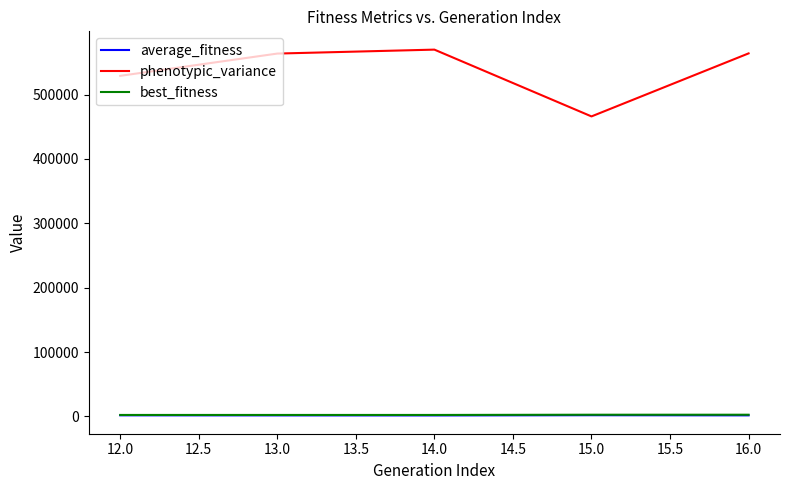

Which series has the largest range (max minus min)?

phenotypic_variance